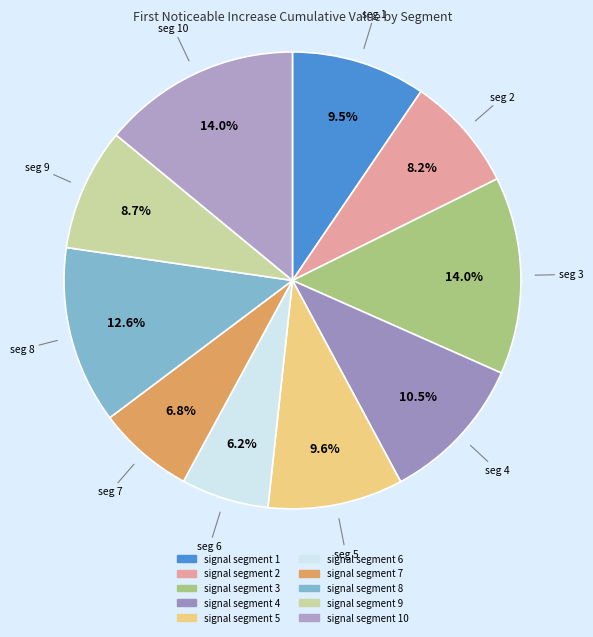

Which category has the biggest portion of the pie?

signal segment 10